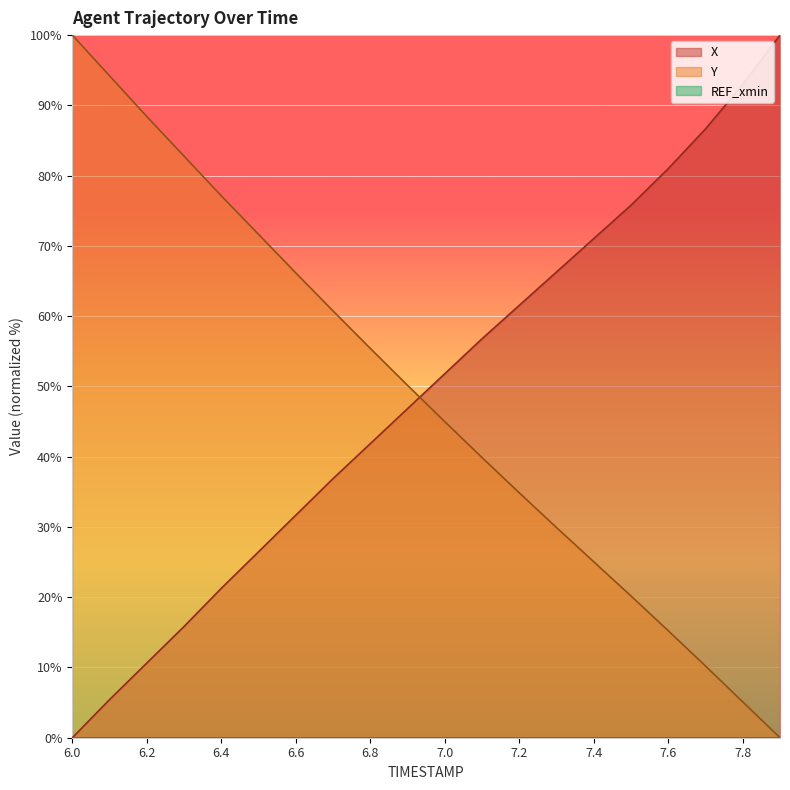

Is the value of Y at 6.4 greater than the value of X at 6.9?

Yes